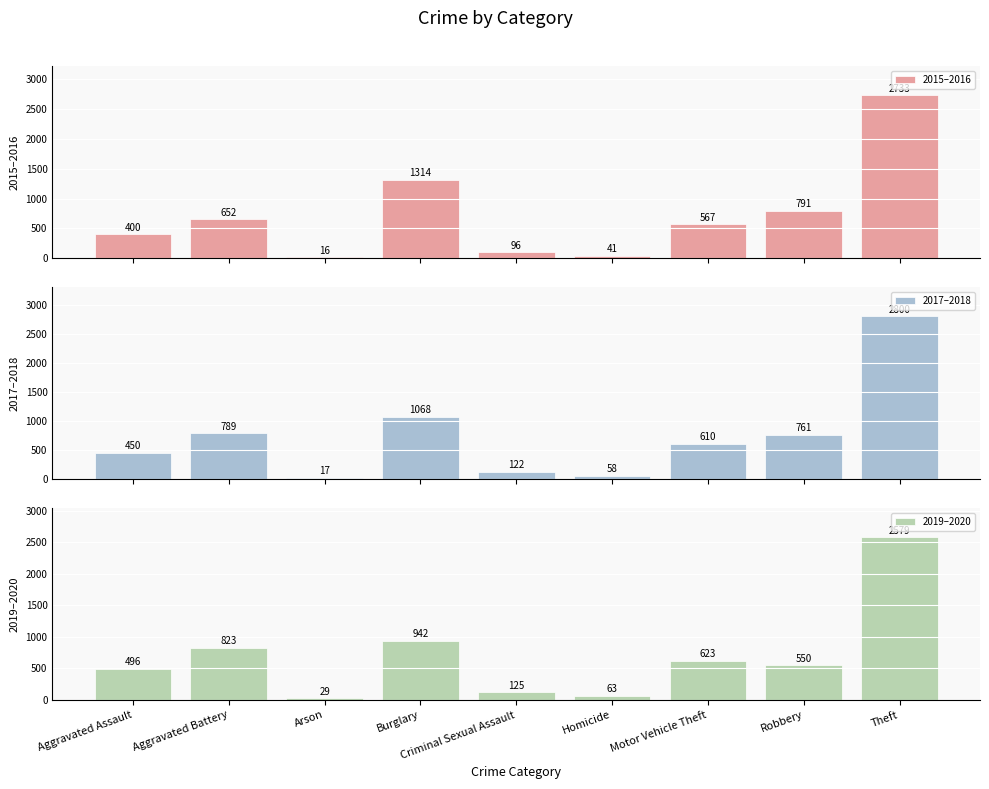

What is the difference between the second highest and minimum values in the 2019–2020 series?

913